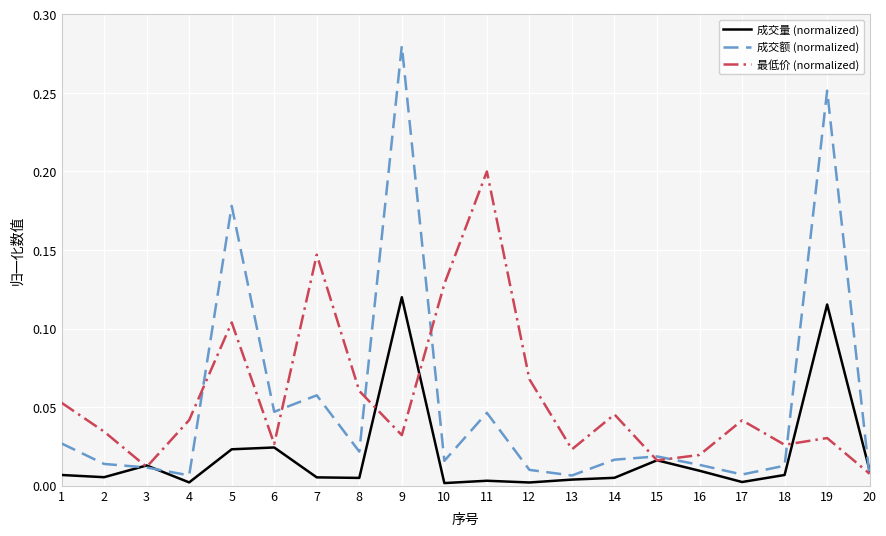

At 2, list the series in order from smallest to largest.

成交量 (normalized), 成交额 (normalized), 最低价 (normalized)